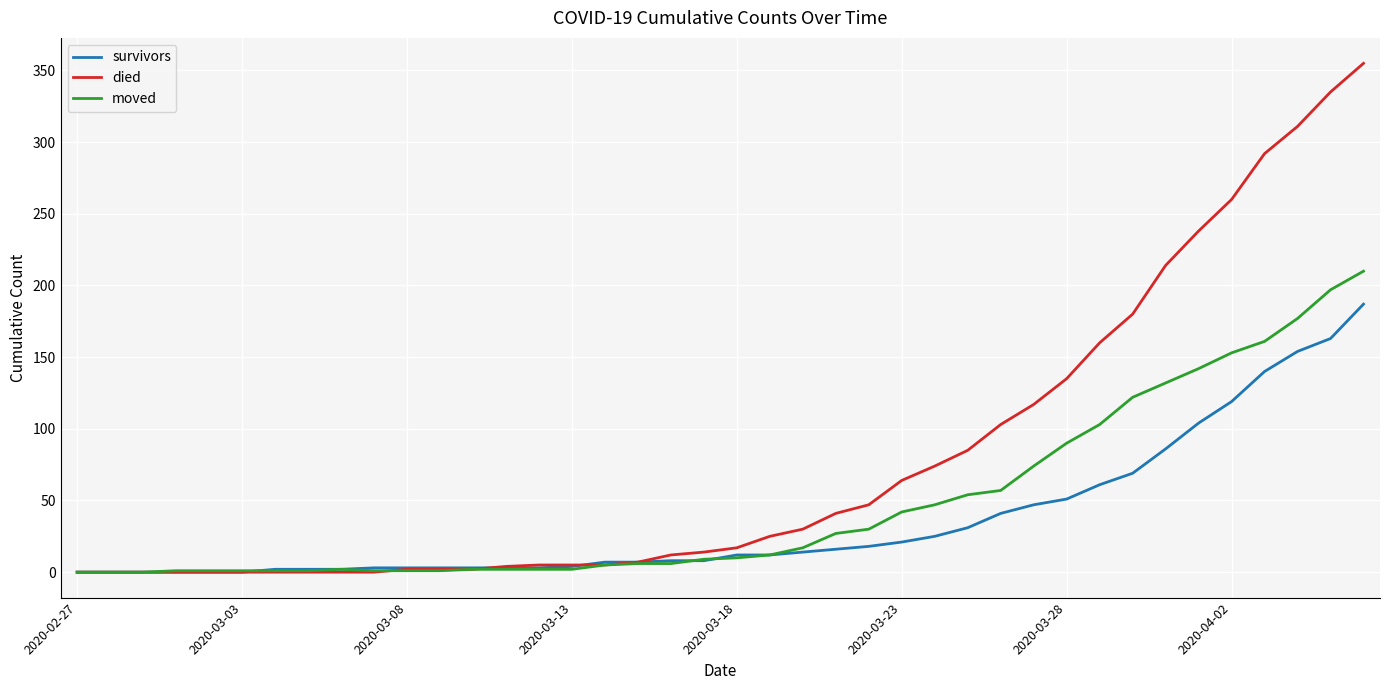

Rank the series by their average value, from lowest to highest.

survivors, moved, died